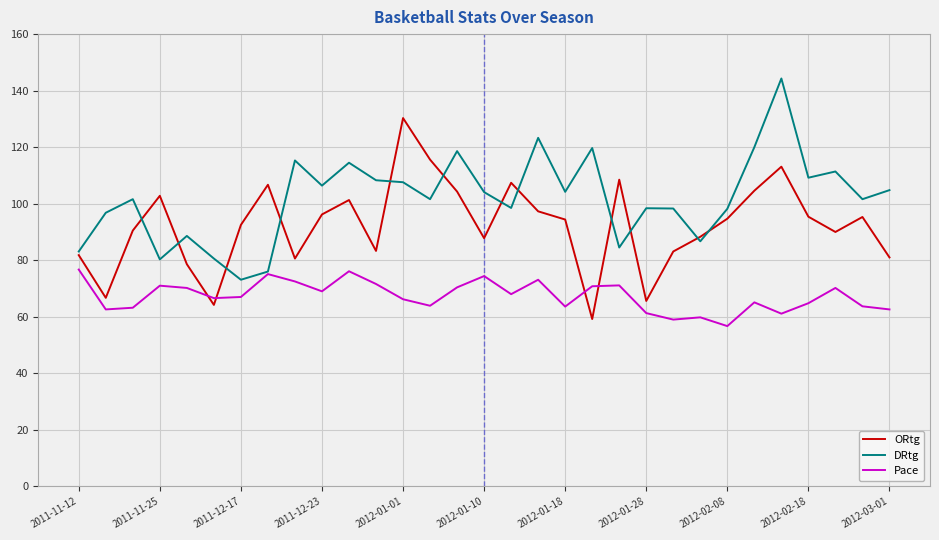

True or false: Pace and ORtg cross at least once.

True